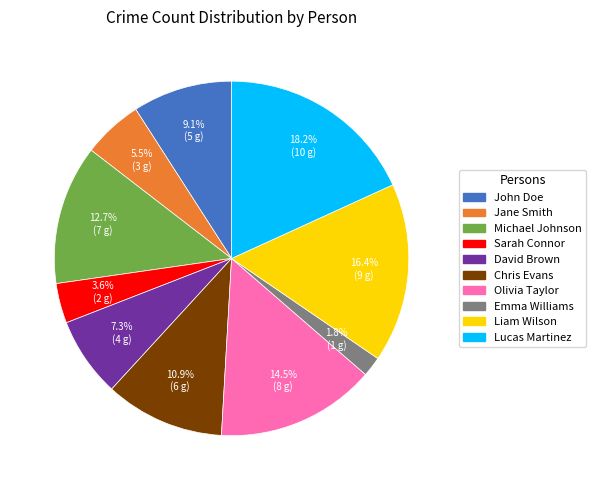

What is the smallest slice in the pie chart?

Emma Williams